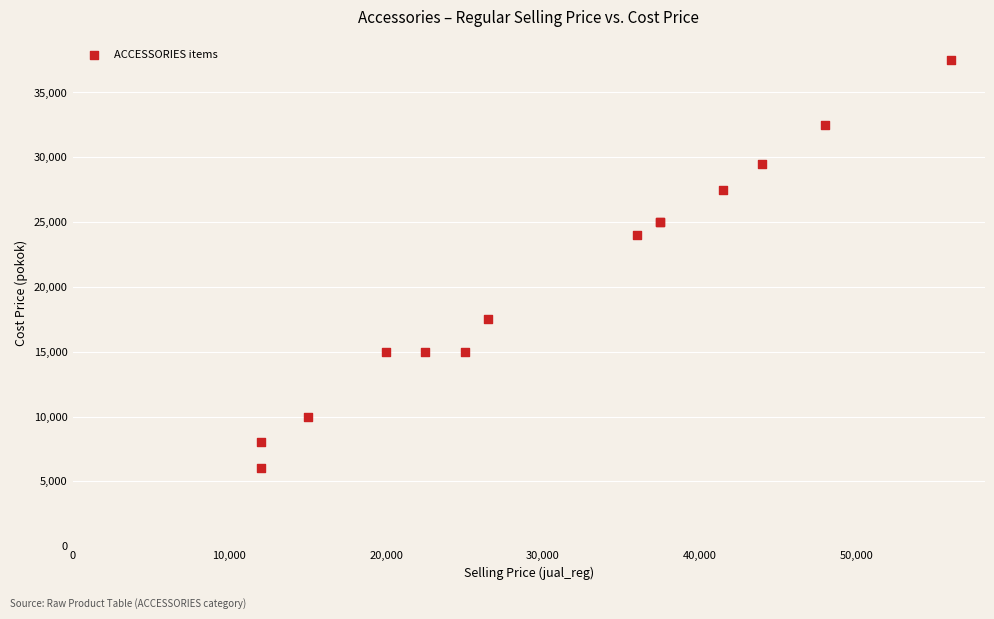

What Y value in the scatter plot is closest to 21750?

24000